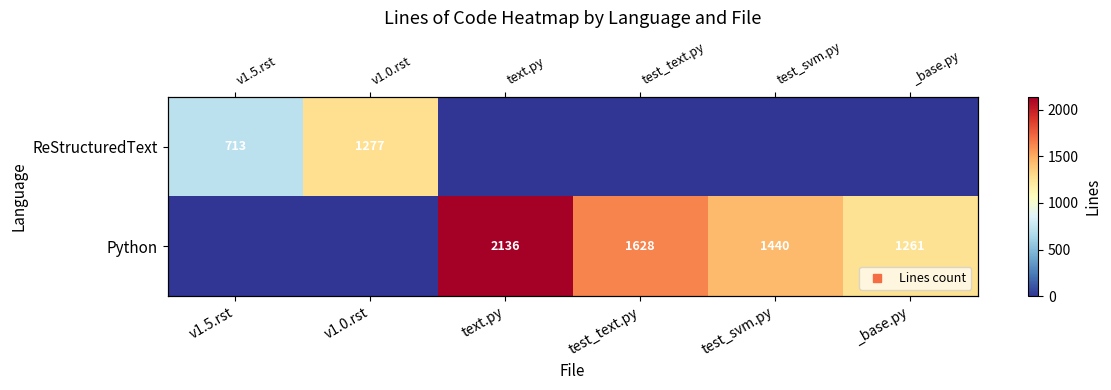

Which series changed the most between text.py and test_svm.py?

Python